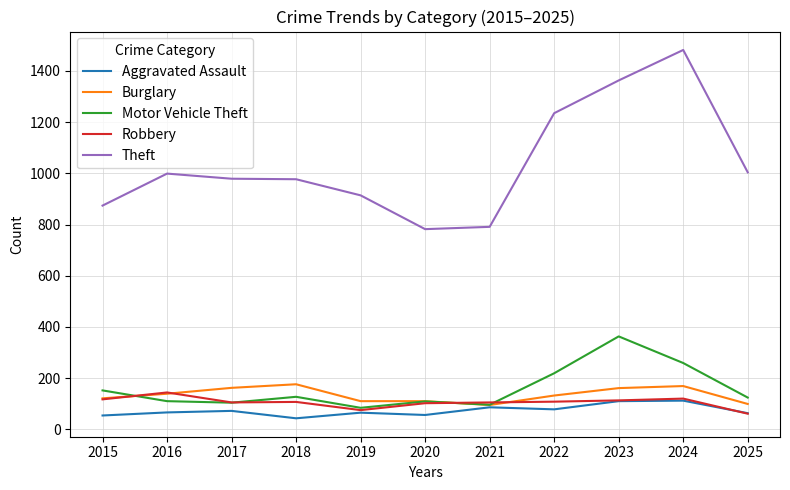

Which series has the largest range (max minus min)?

Theft